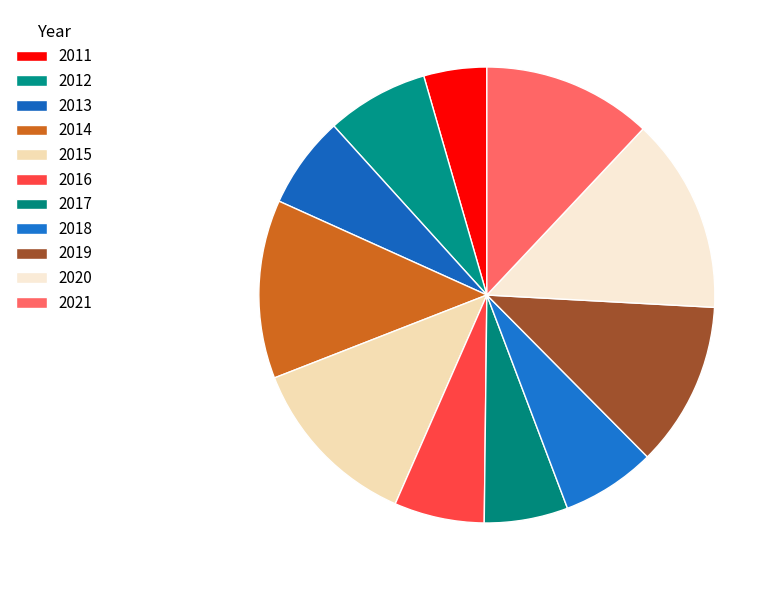

Count the number of slices in the pie.

11